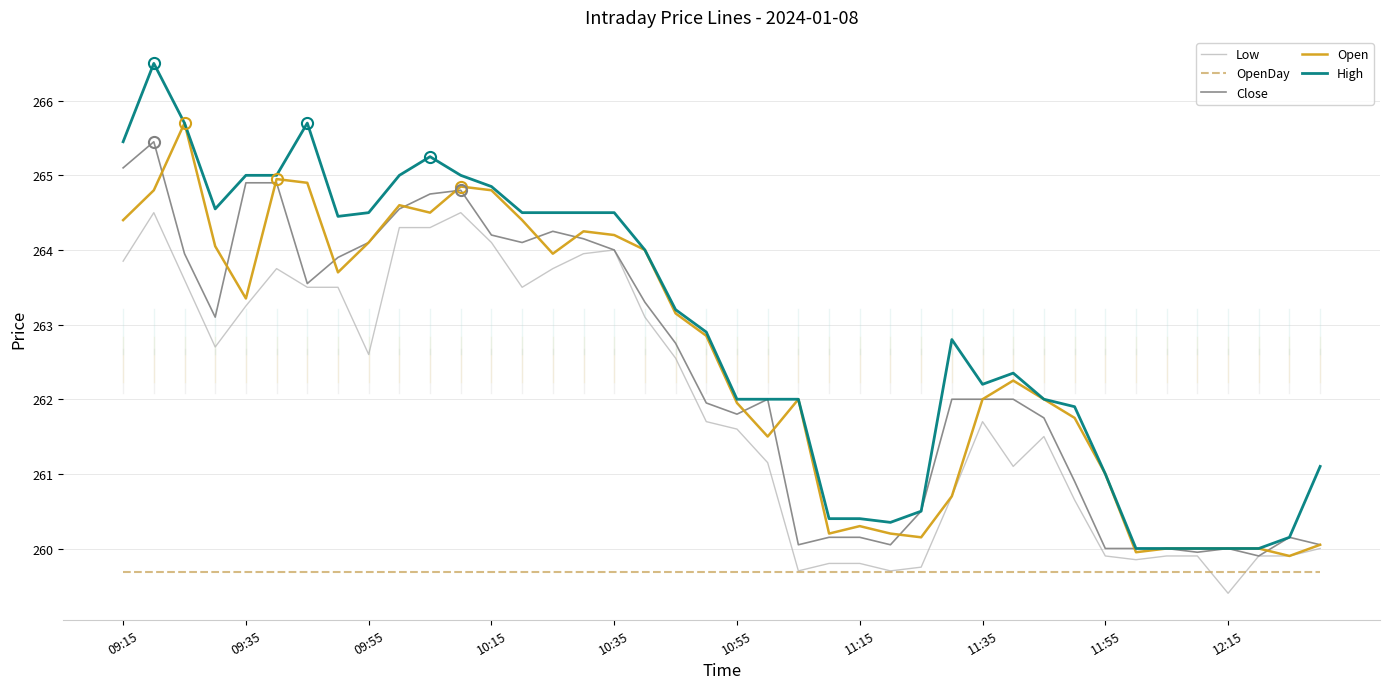

Which series has the largest total across all categories?

High